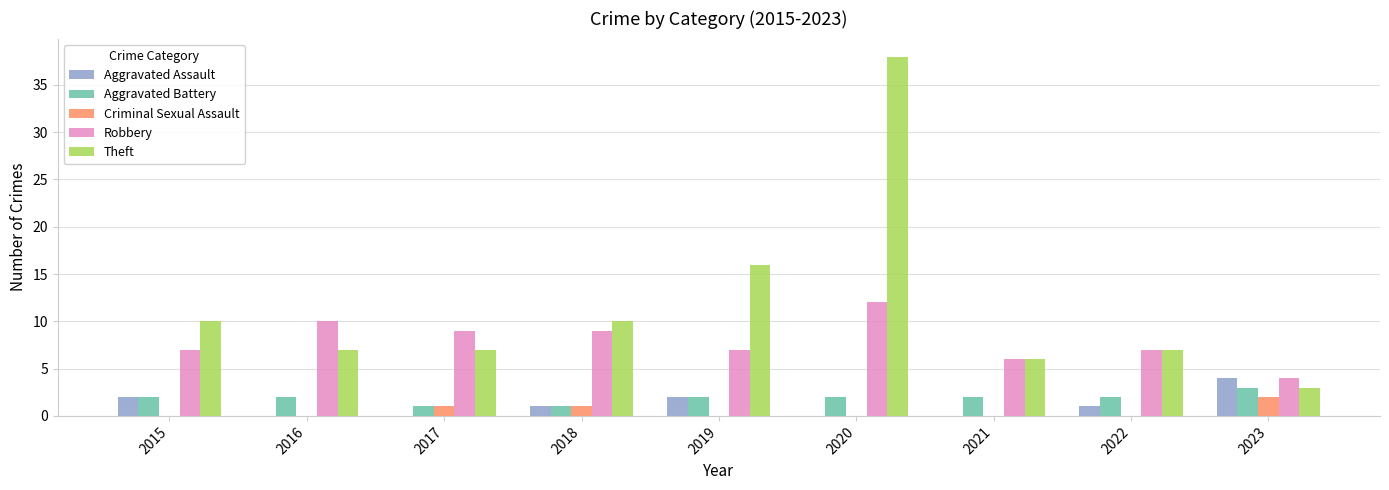

What is the sum of the Aggravated Assault values at 2022 and 2015?

3